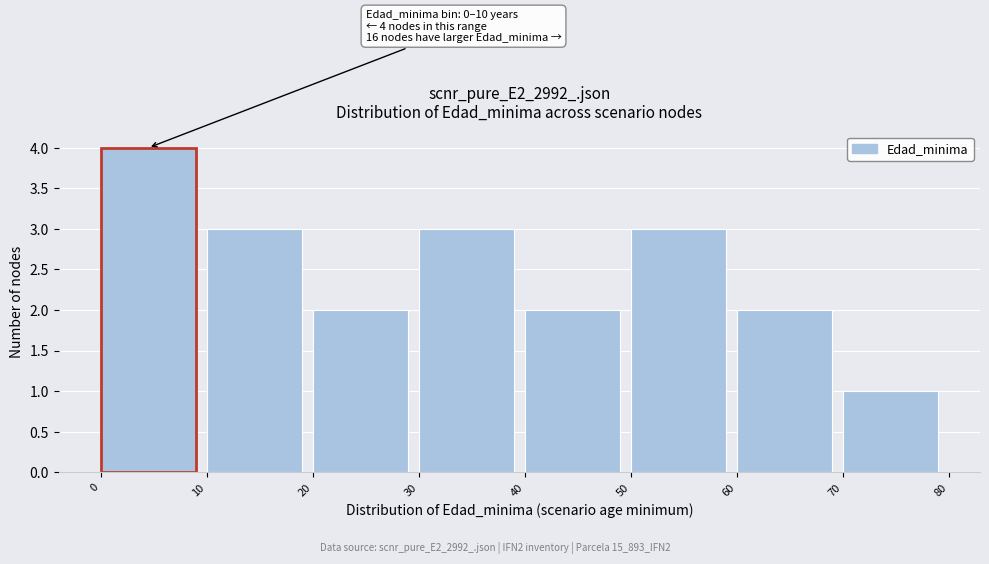

Over which range of the x-axis is the bar tallest?

0 to 10